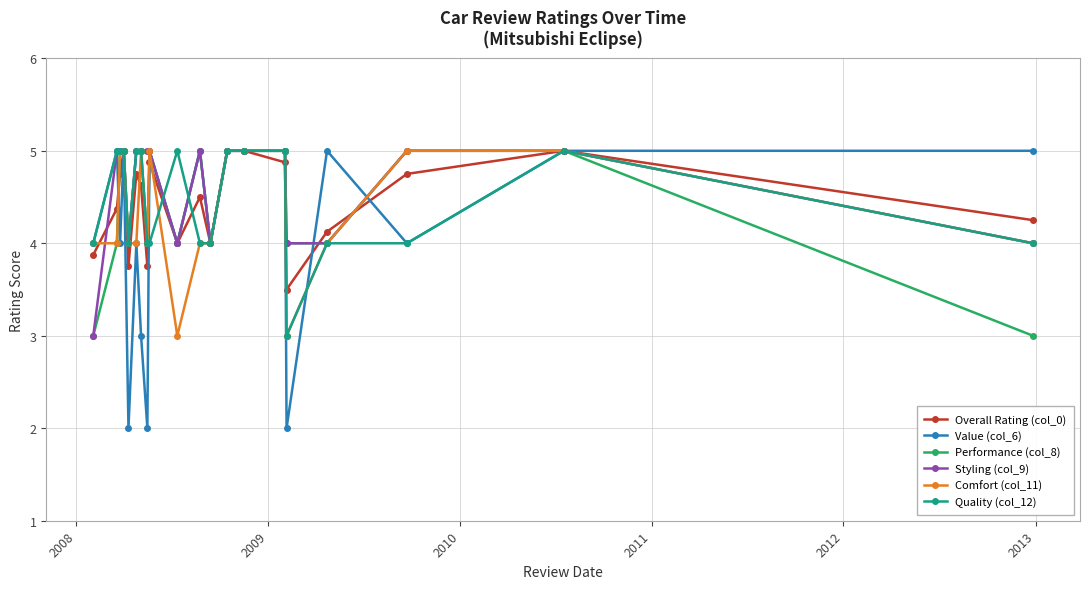

Which series has the largest range (max minus min)?

Value (col_6)